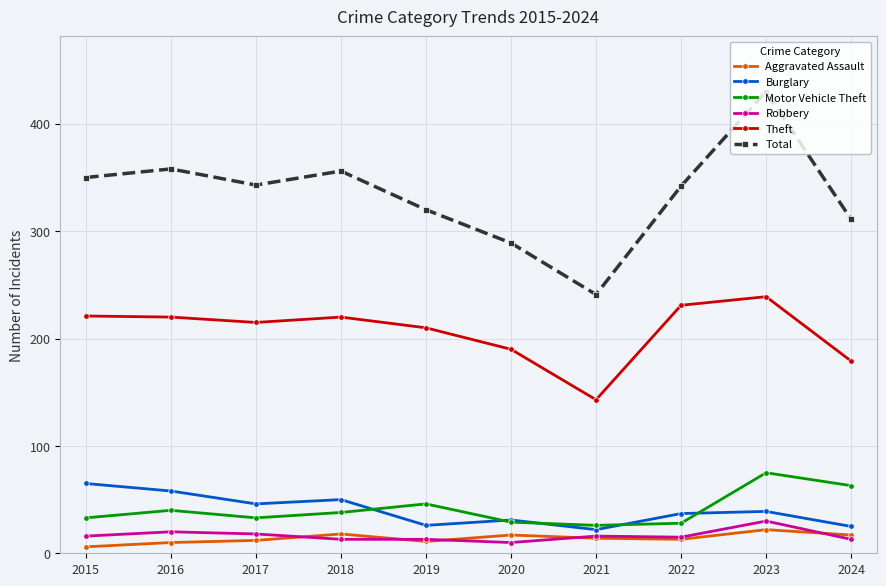

True or false: Total has a value of 350 at 2015.

True